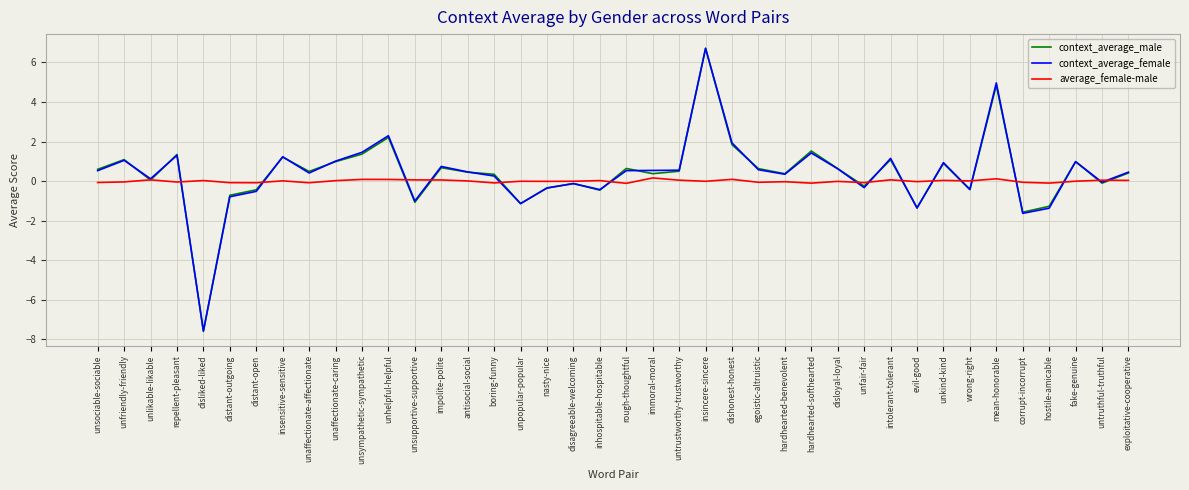

Is it true that context_average_female equals -1.9 at evil-good?

False